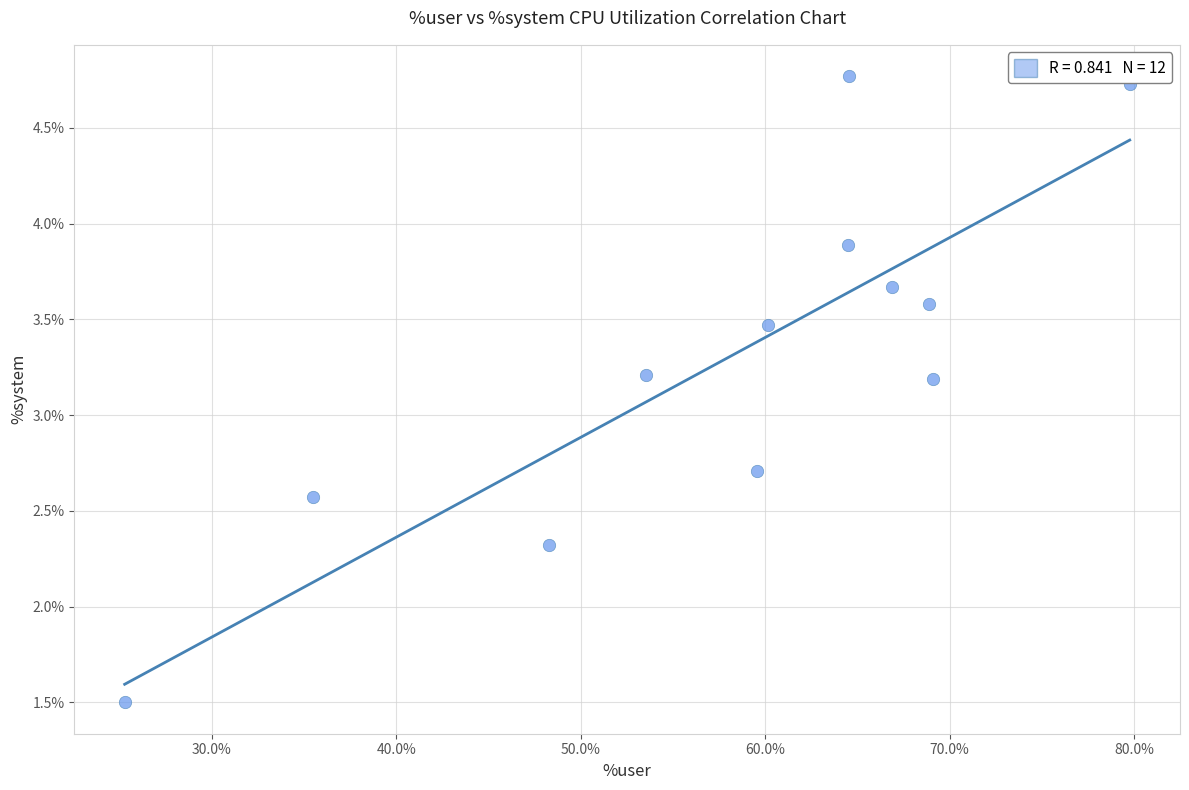

What is the average X value?

58.0